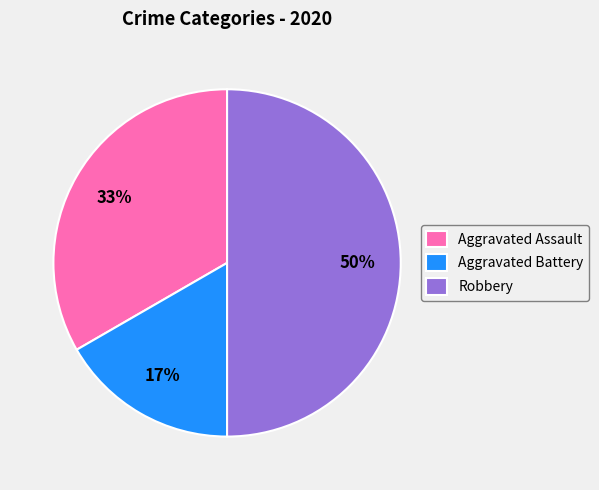

To the nearest percent, what is the combined percentage of Robbery and Aggravated Battery?

67%